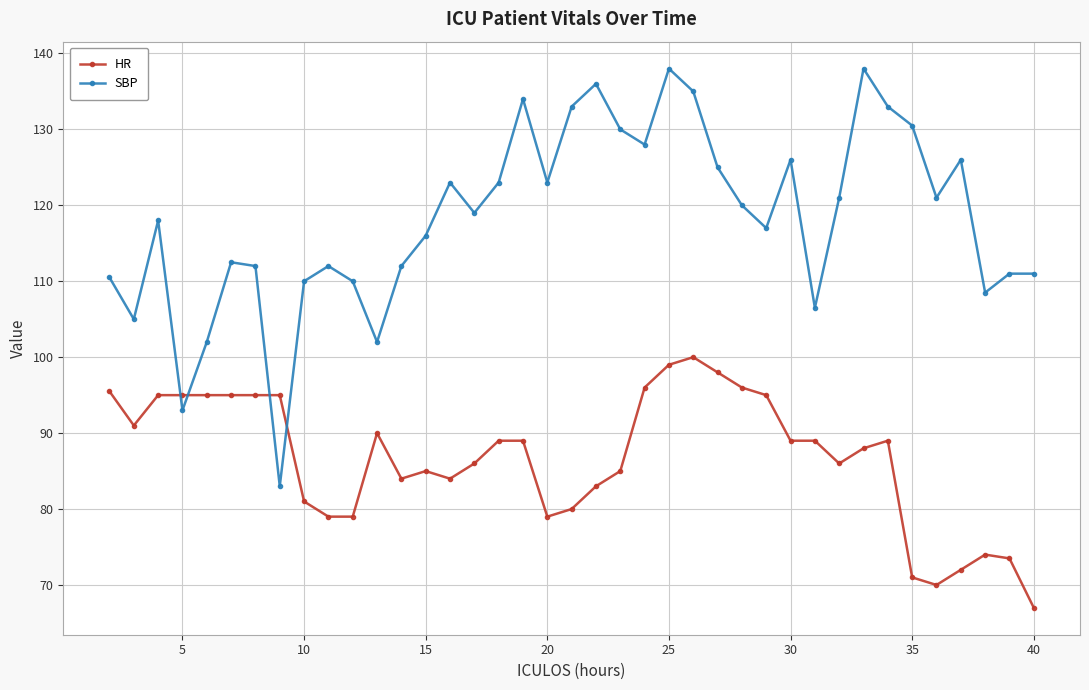

What are all the series names shown in the legend?

HR, SBP